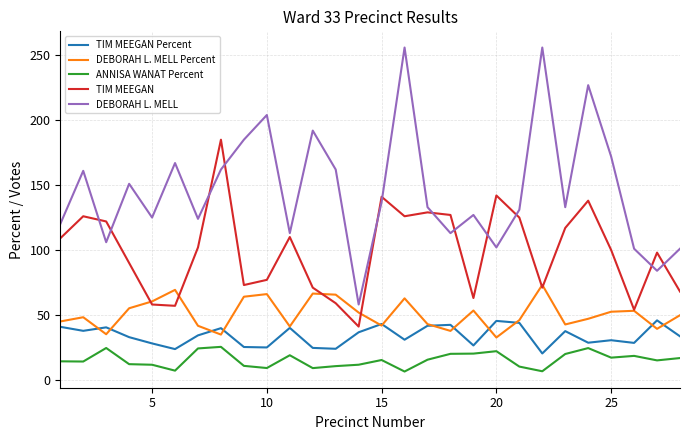

Does the chart have visible grid lines?

Yes